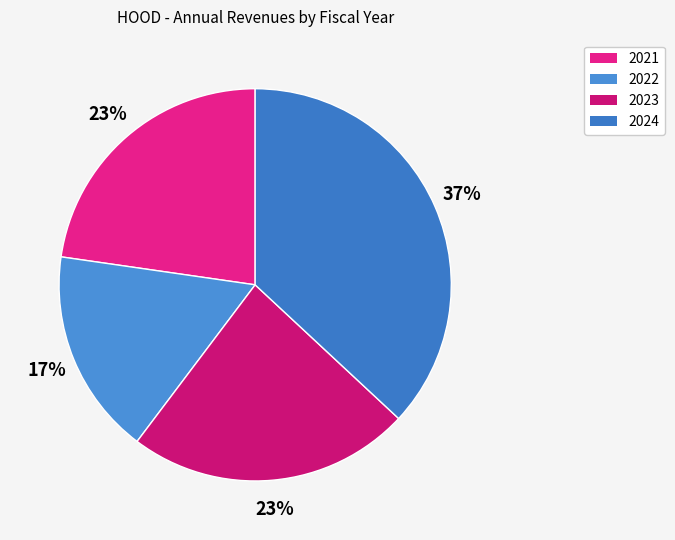

What percentage is the 2021 slice, to the nearest percent?

23%